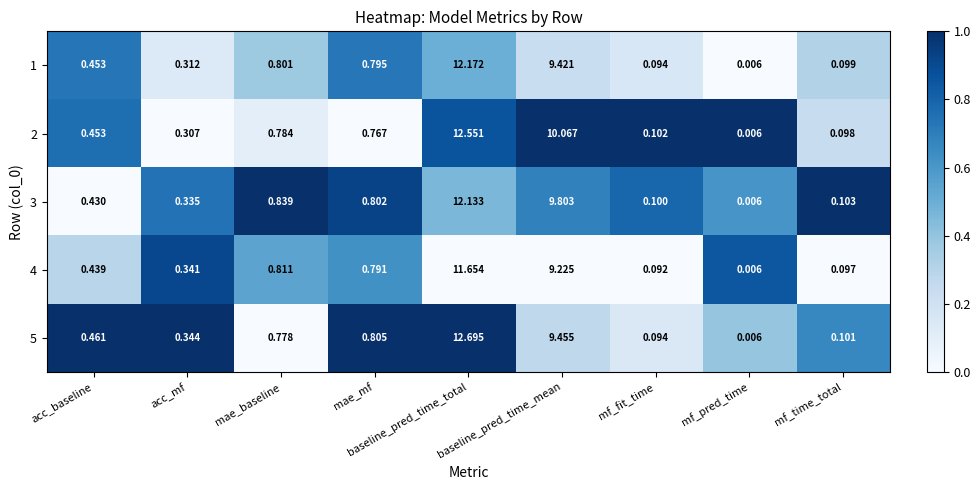

Is the value of 5 at acc_mf greater than the value of 3 at acc_baseline?

No